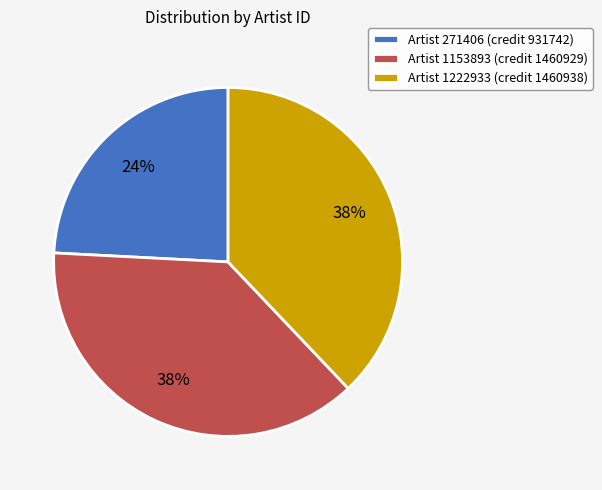

What is the ratio of the value at Artist 1222933 (credit 1460938) to the value at Artist 1153893 (credit 1460929)?

1.0